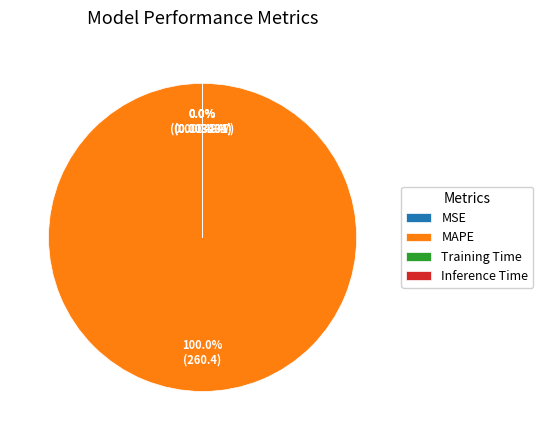

The Inference Time slice represents 0% of the pie. True or false?

True